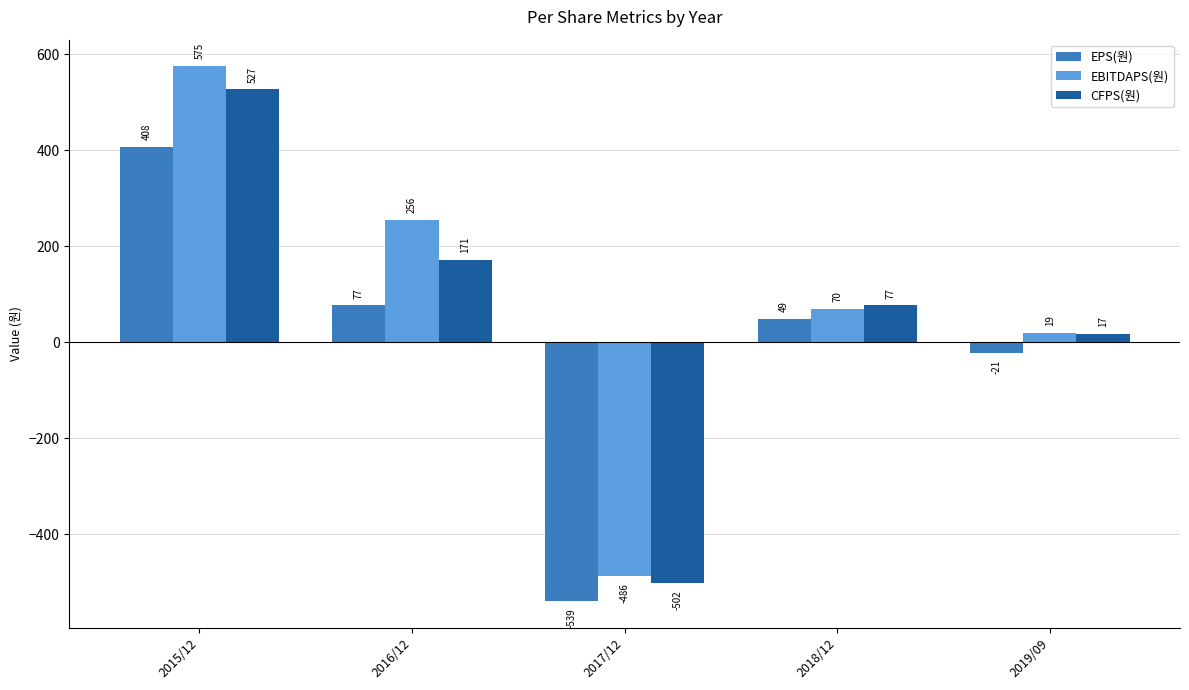

Which category has the highest value across all series?

2015/12